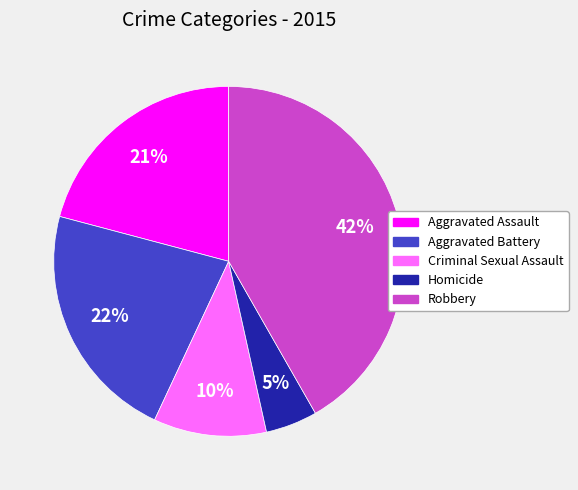

To the nearest percent, what is the combined percentage of Criminal Sexual Assault and Robbery?

52%